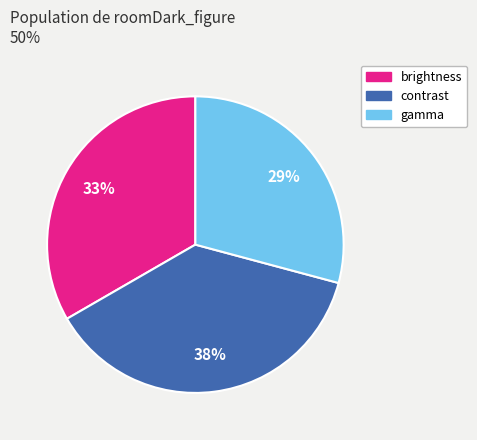

Which slice is the smallest?

gamma